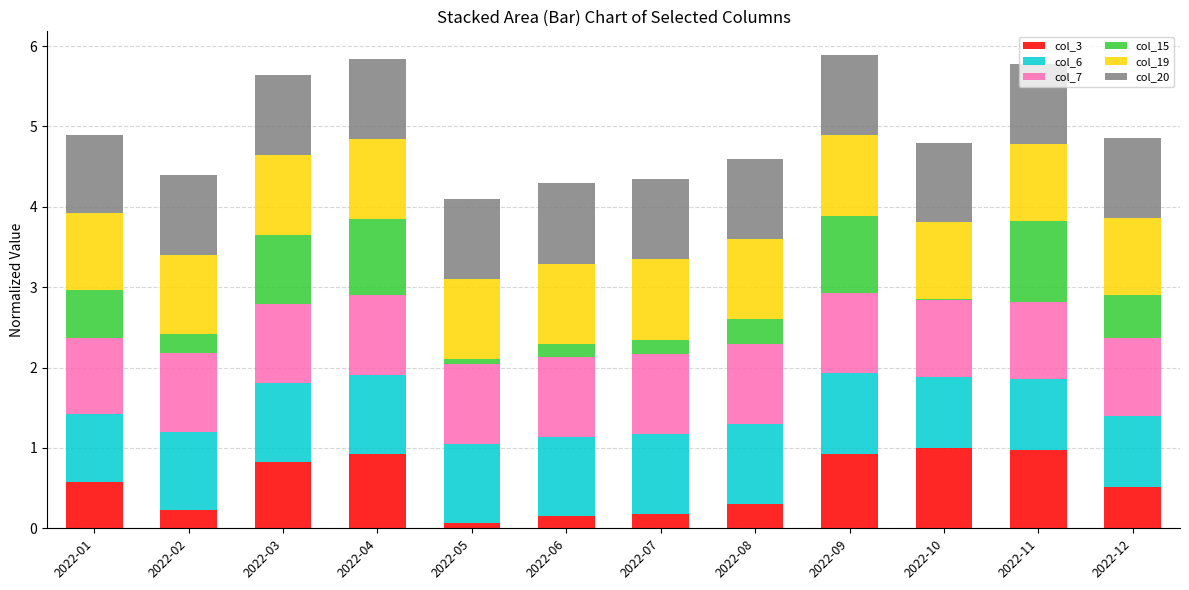

What is the sum of all col_3 values?

6.7